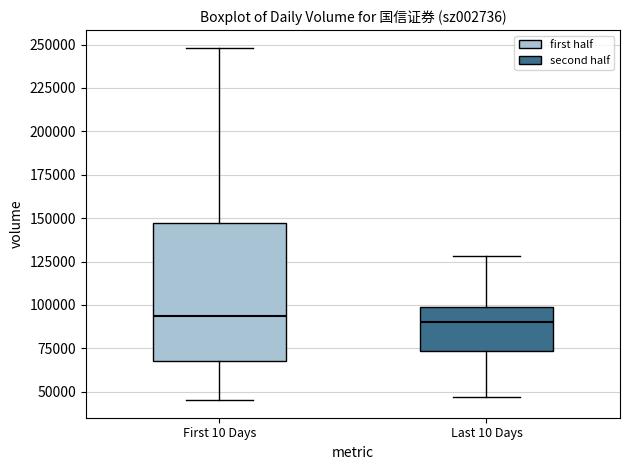

Reading left to right, transcribe this box plot: for each box, give where its median line is, the range the box spans, and where its two whiskers end, as read against the y-axis. The values are not printed on the chart, so give them approximately, as read against the axis.

First 10 Days: median 95000, box 70000 to 145000, whiskers 45000 to 250000
Last 10 Days: median 90000, box 75000 to 100000, whiskers 45000 to 130000